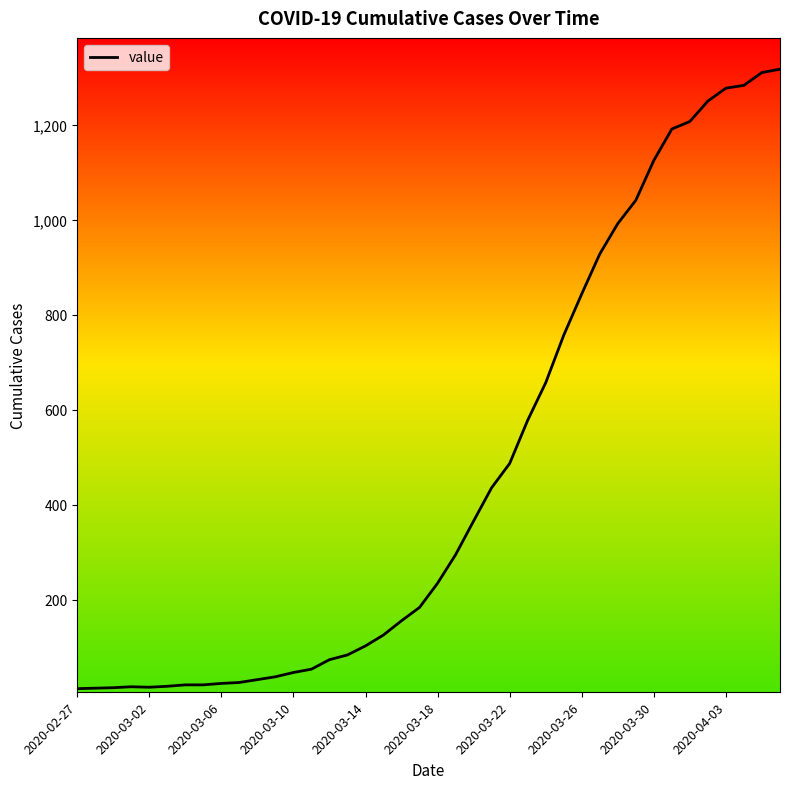

What is the difference between the maximum and minimum values?

1304